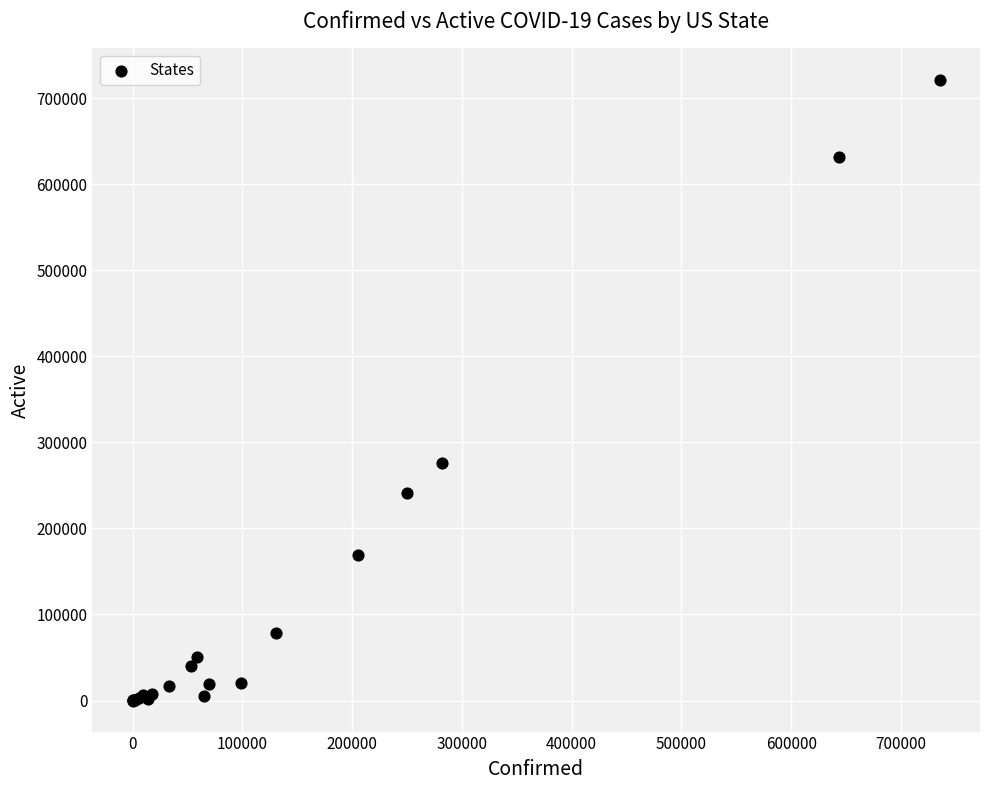

What Y value in the scatter plot is closest to 360802?

275571